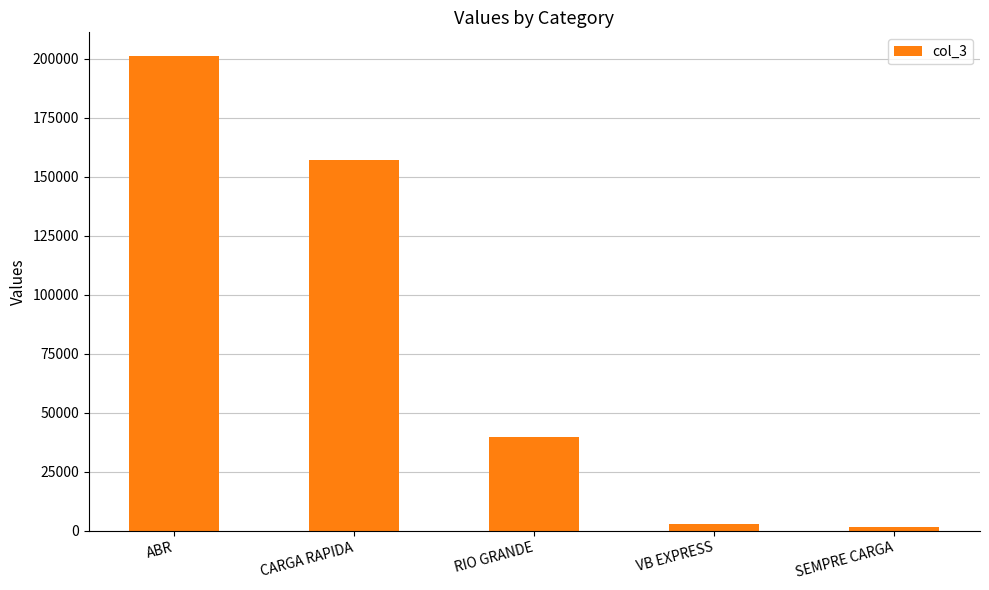

What is the sum of all values?

402315.6